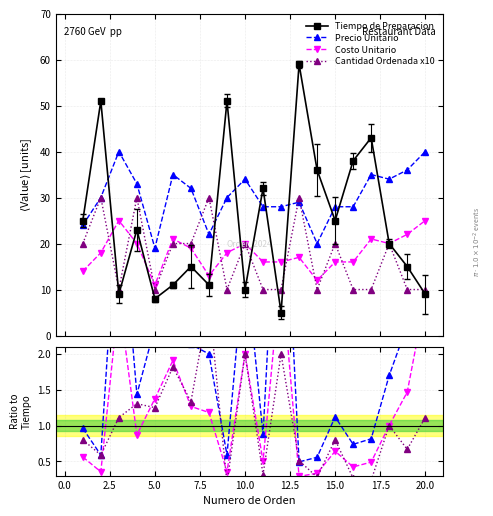

Is the value of Precio Unitario at 19 greater than the value of Costo Unitario at 18?

Yes